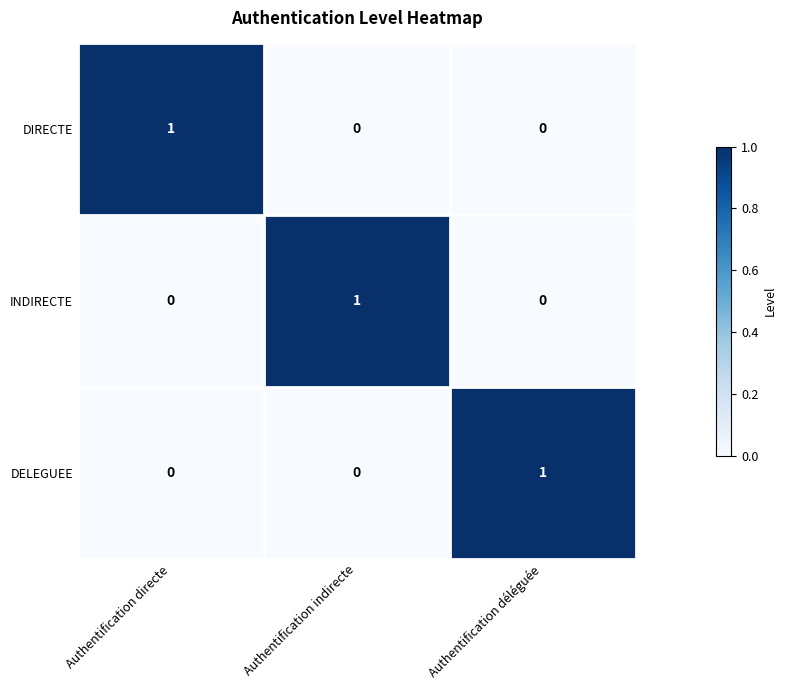

Reading right to left, what are all the values shown in this chart?

DIRECTE: 0	0	1
INDIRECTE: 0	1	0
DELEGUEE: 1	0	0